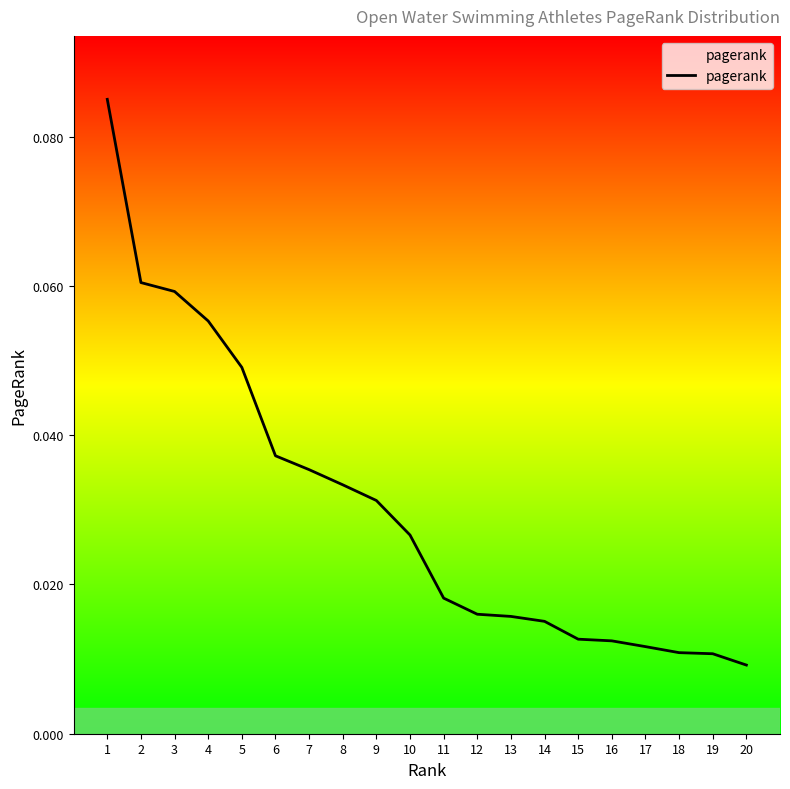

Which has a higher value, 8 or 18?

8